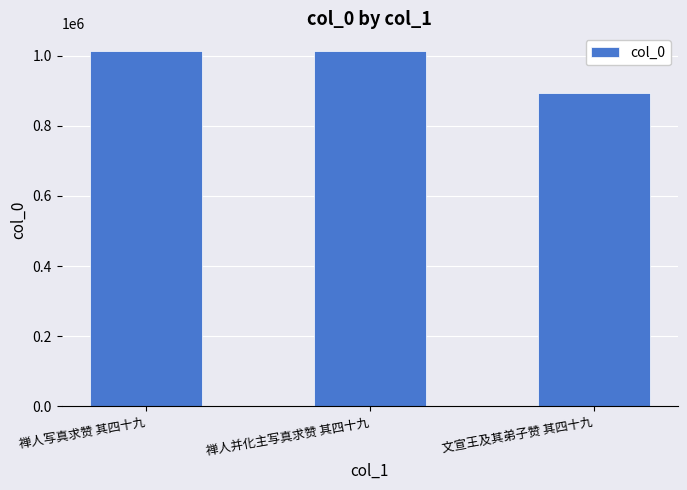

Which label corresponds to the smallest value in the chart?

文宣王及其弟子赞 其四十九